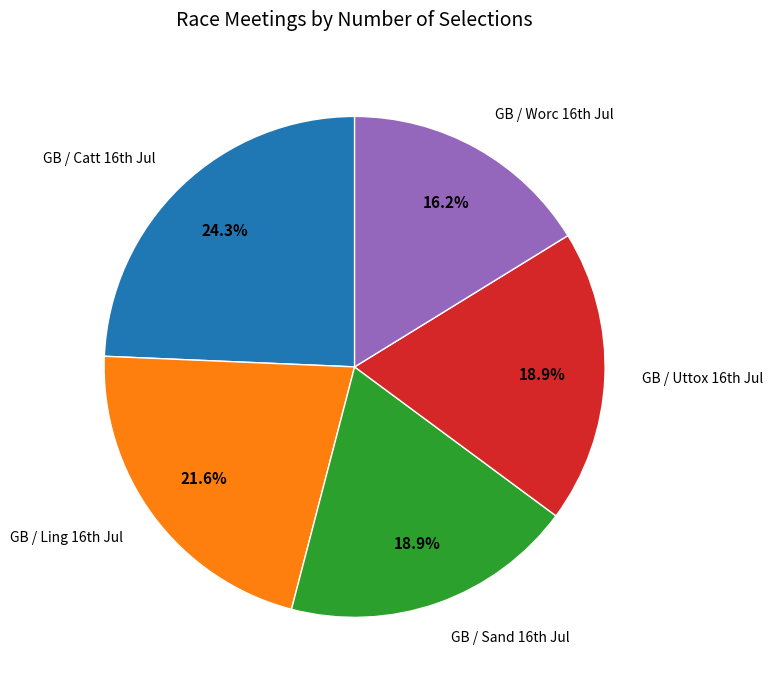

What is the largest slice in the pie chart?

GB / Catt 16th Jul